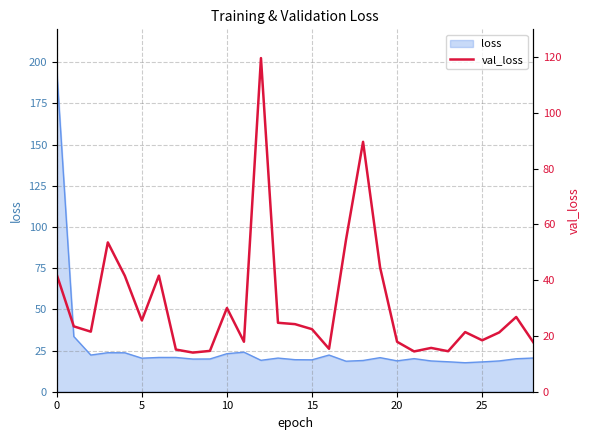

True or false: the data has more than 2 interior local peaks.

True